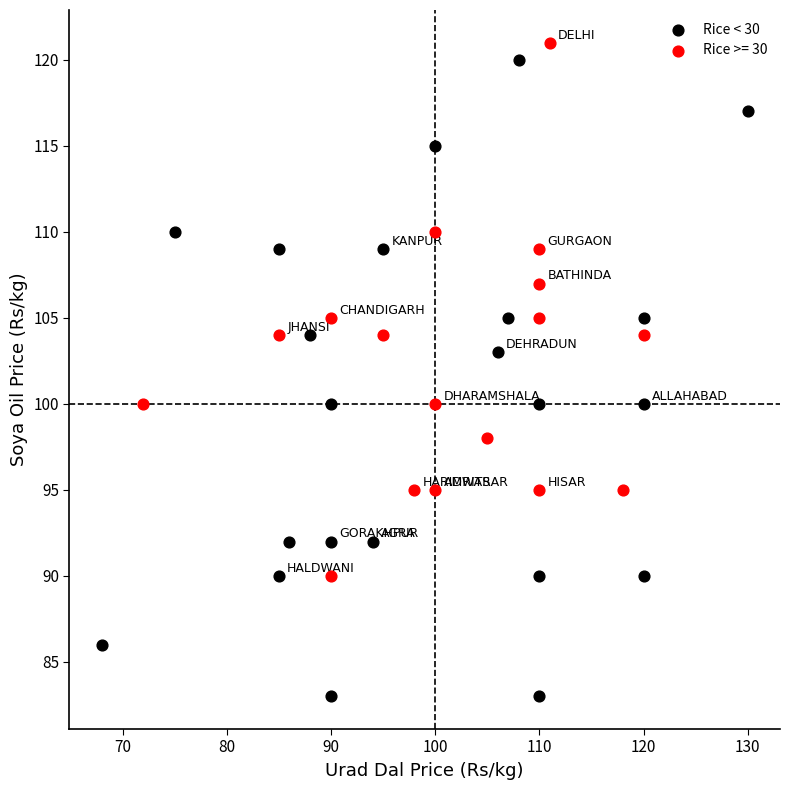

Which series contains the lowest Y value?

Rice < 30